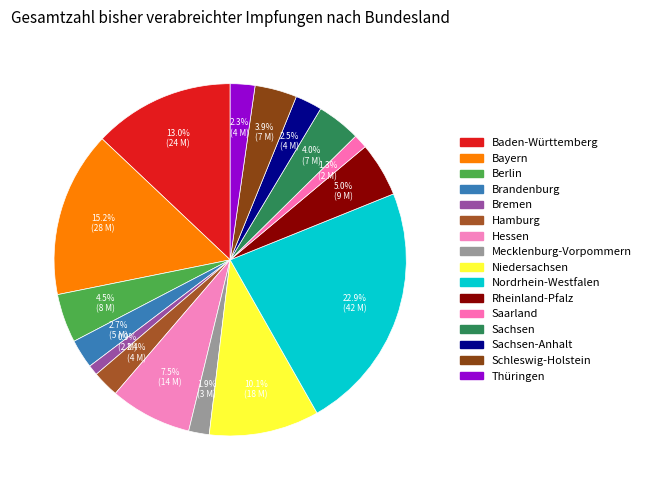

Rank the categories by value from lowest to highest.

Bremen, Saarland, Mecklenburg-Vorpommern, Thüringen, Hamburg, Sachsen-Anhalt, Brandenburg, Schleswig-Holstein, Sachsen, Berlin, Rheinland-Pfalz, Hessen, Niedersachsen, Baden-Württemberg, Bayern, Nordrhein-Westfalen